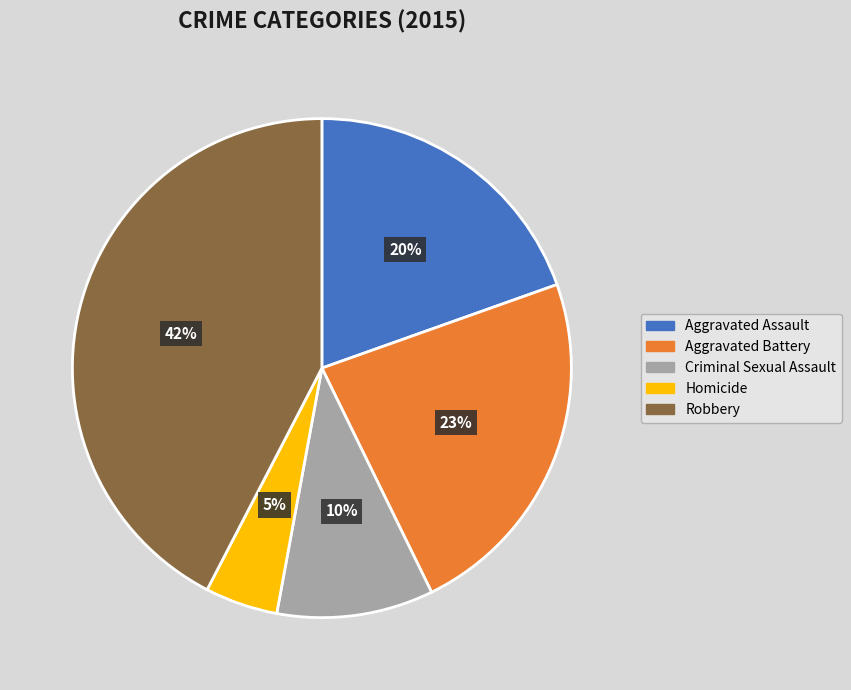

Does any single category account for the majority?

No